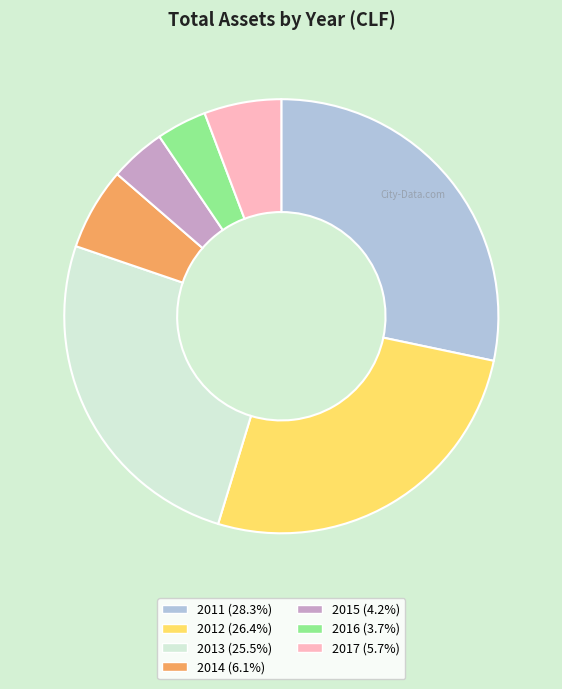

Count the number of slices in the pie.

7